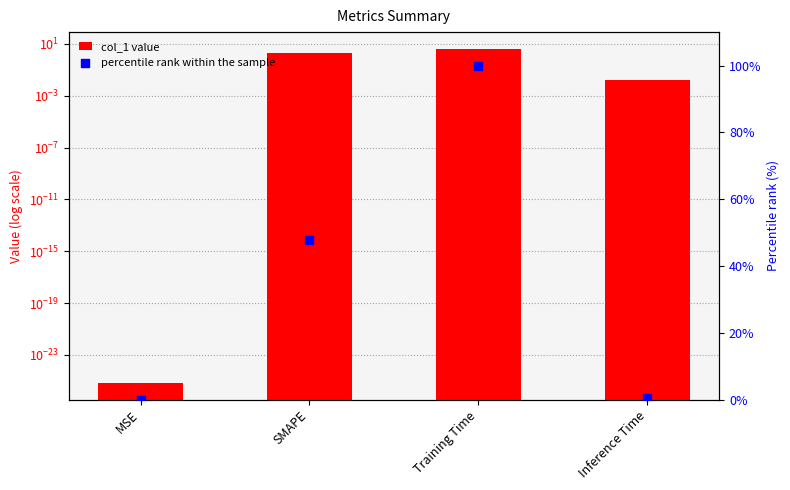

What are all the series names shown in the legend?

col_1 value, percentile rank within the sample